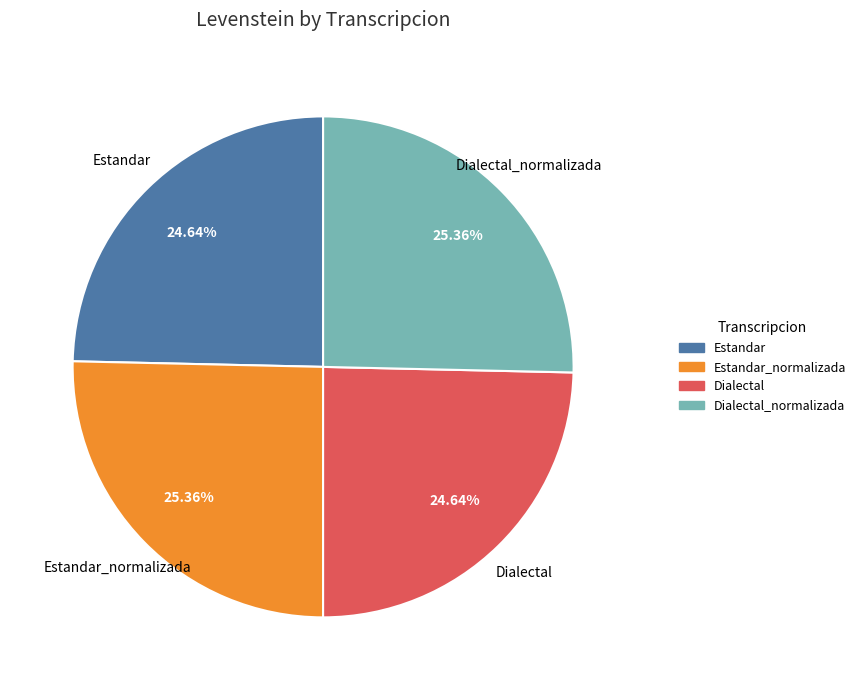

How many slices are in this pie chart?

4